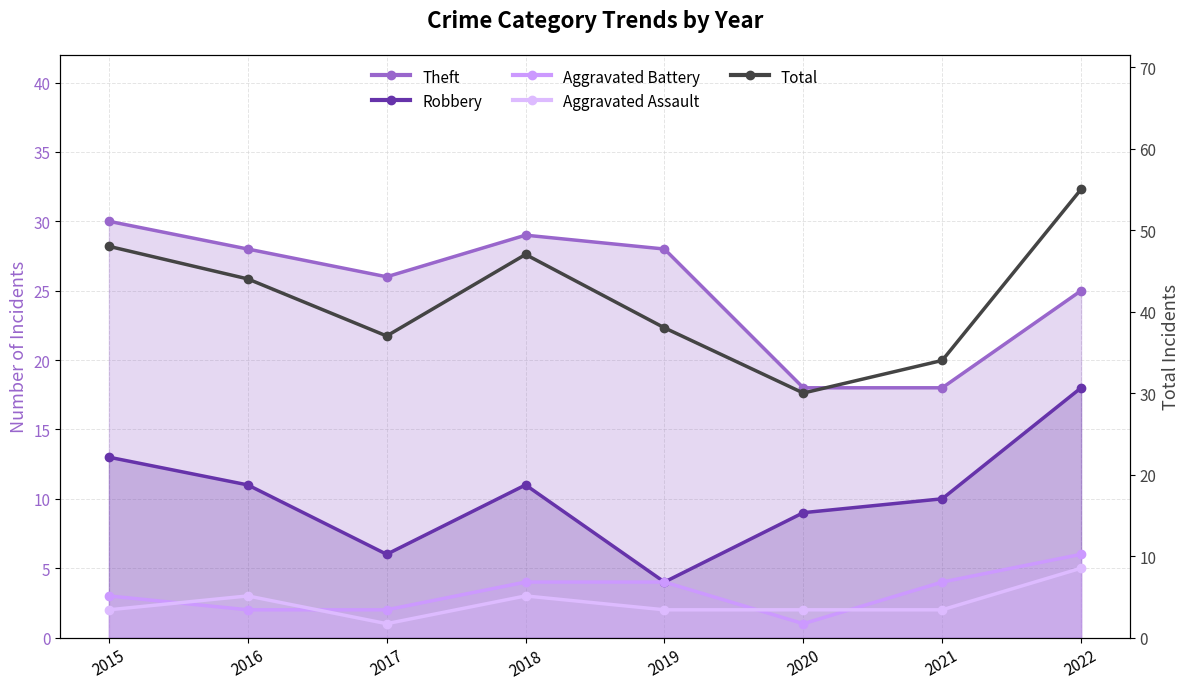

Rank the categories by Robbery value from highest to lowest.

2022, 2015, 2016, 2018, 2021, 2020, 2017, 2019